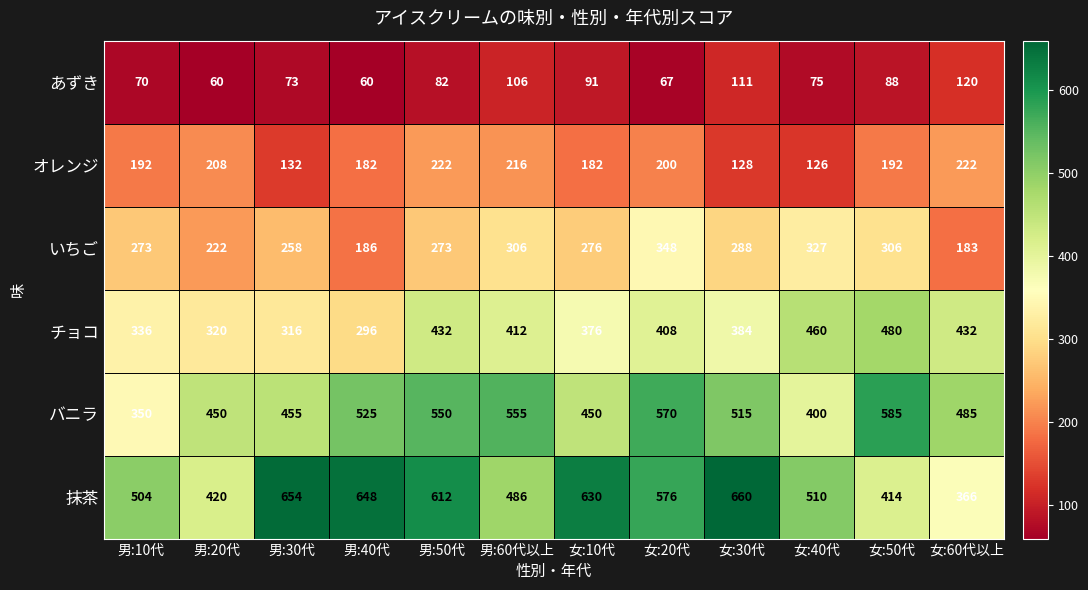

What is the total value across all series at 男:50代?

2171